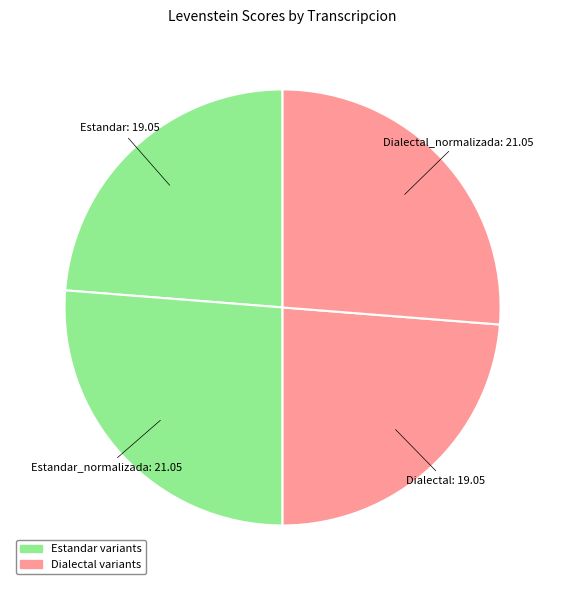

Is there any slice that represents more than half of the pie?

No